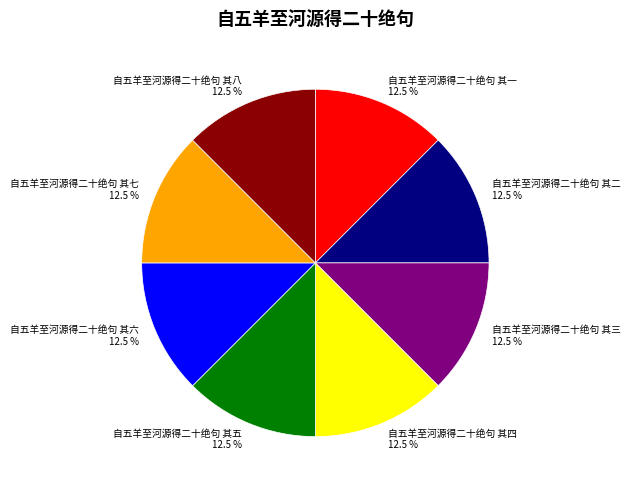

What is the ratio of the value at 自五羊至河源得二十绝句 其七 to the value at 自五羊至河源得二十绝句 其六?

1.0